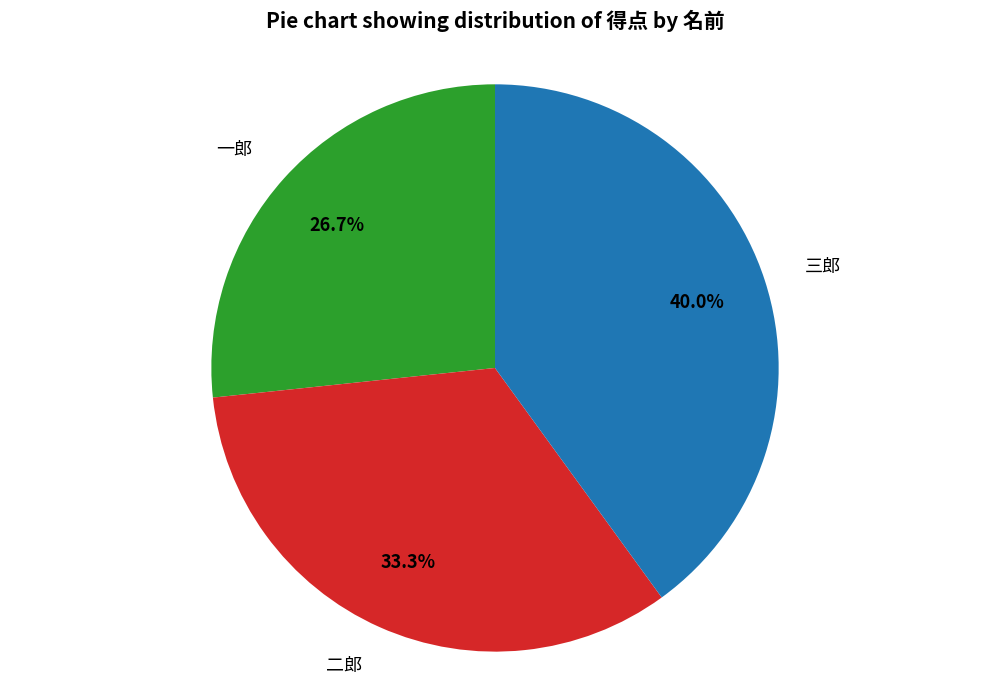

What percentage is the 三郎 slice, to the nearest percent?

40%